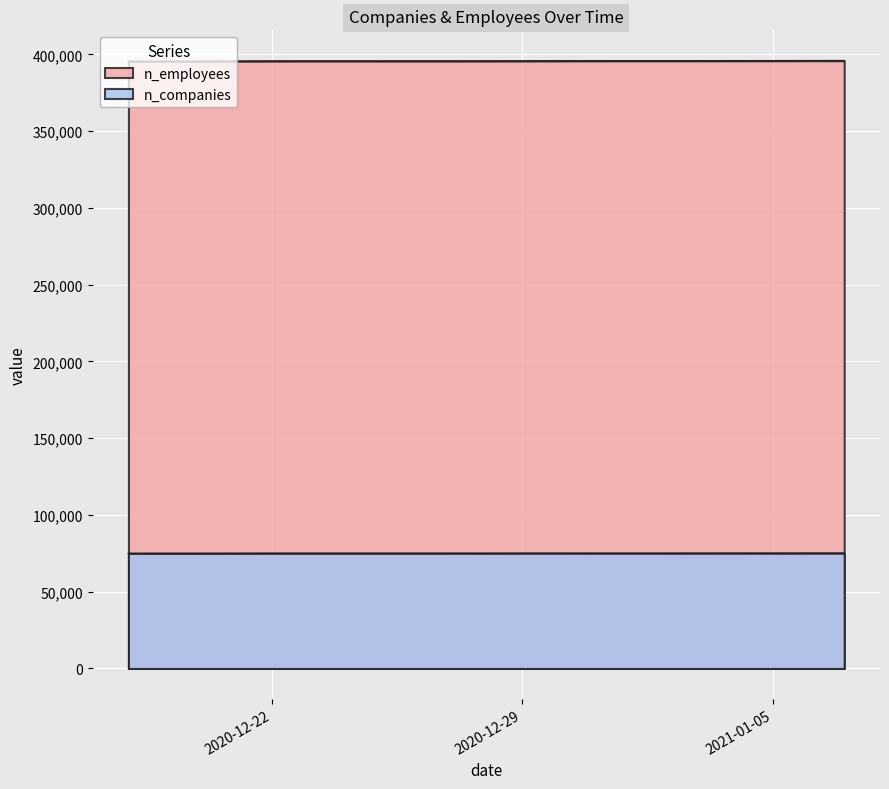

Reading left to right, transcribe all the data shown in this chart.

n_employees: 395833	395828	395783	395767	395733	395733	395730	395695	395649	395613	395598	395596	395593	395593	395591	395574	395509	395447	395446	395429
n_companies: 75063	75061	75044	75035	75023	75023	75022	75011	75004	74991	74987	74986	74985	74985	74984	74978	74954	74932	74932	74924